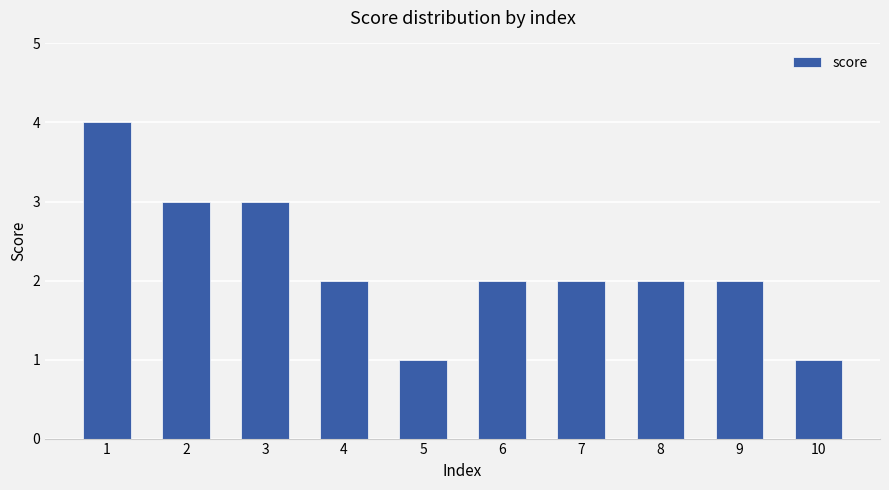

Is it true that the value at 8 is 1?

False